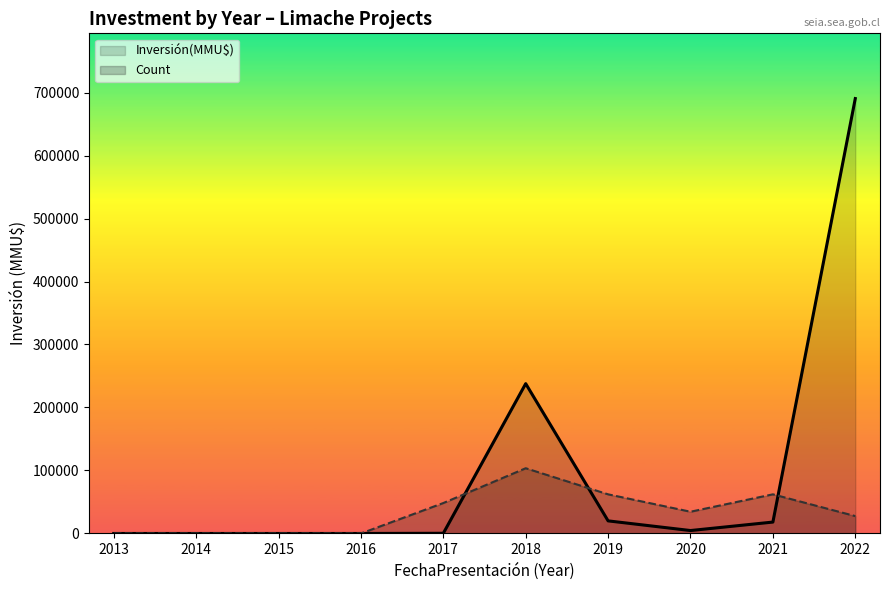

Which category has the lowest value in the Inversión(MMU$) series?

2013